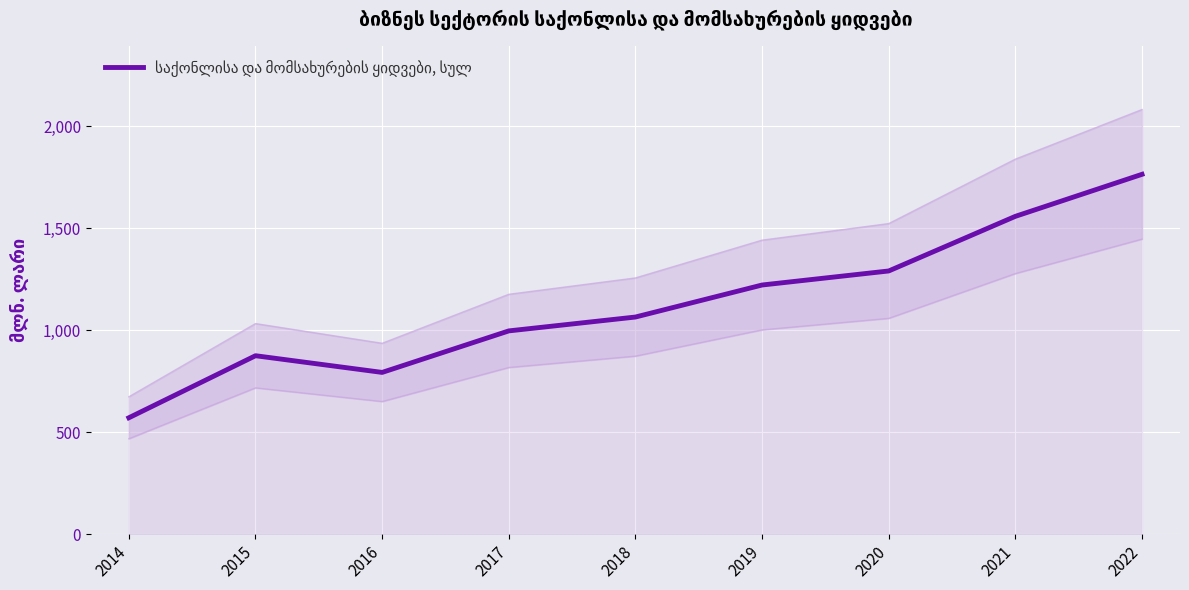

What is the ratio of the value at 2014 to the value at 2017?

0.6